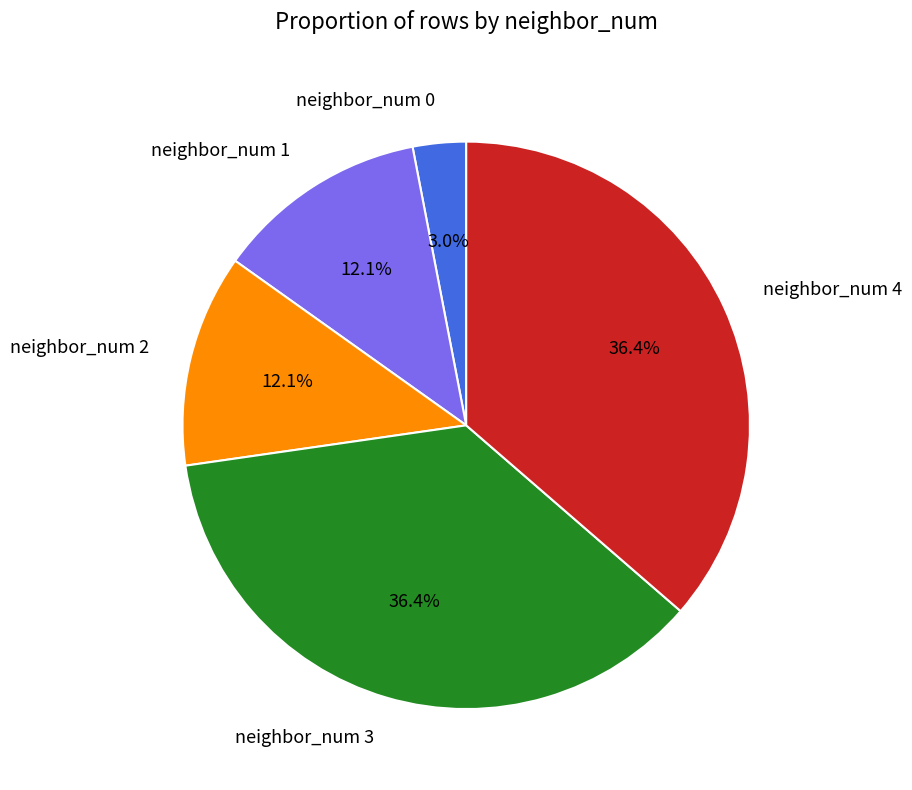

Is the sum of neighbor_num 4 and neighbor_num 1 greater than half?

No